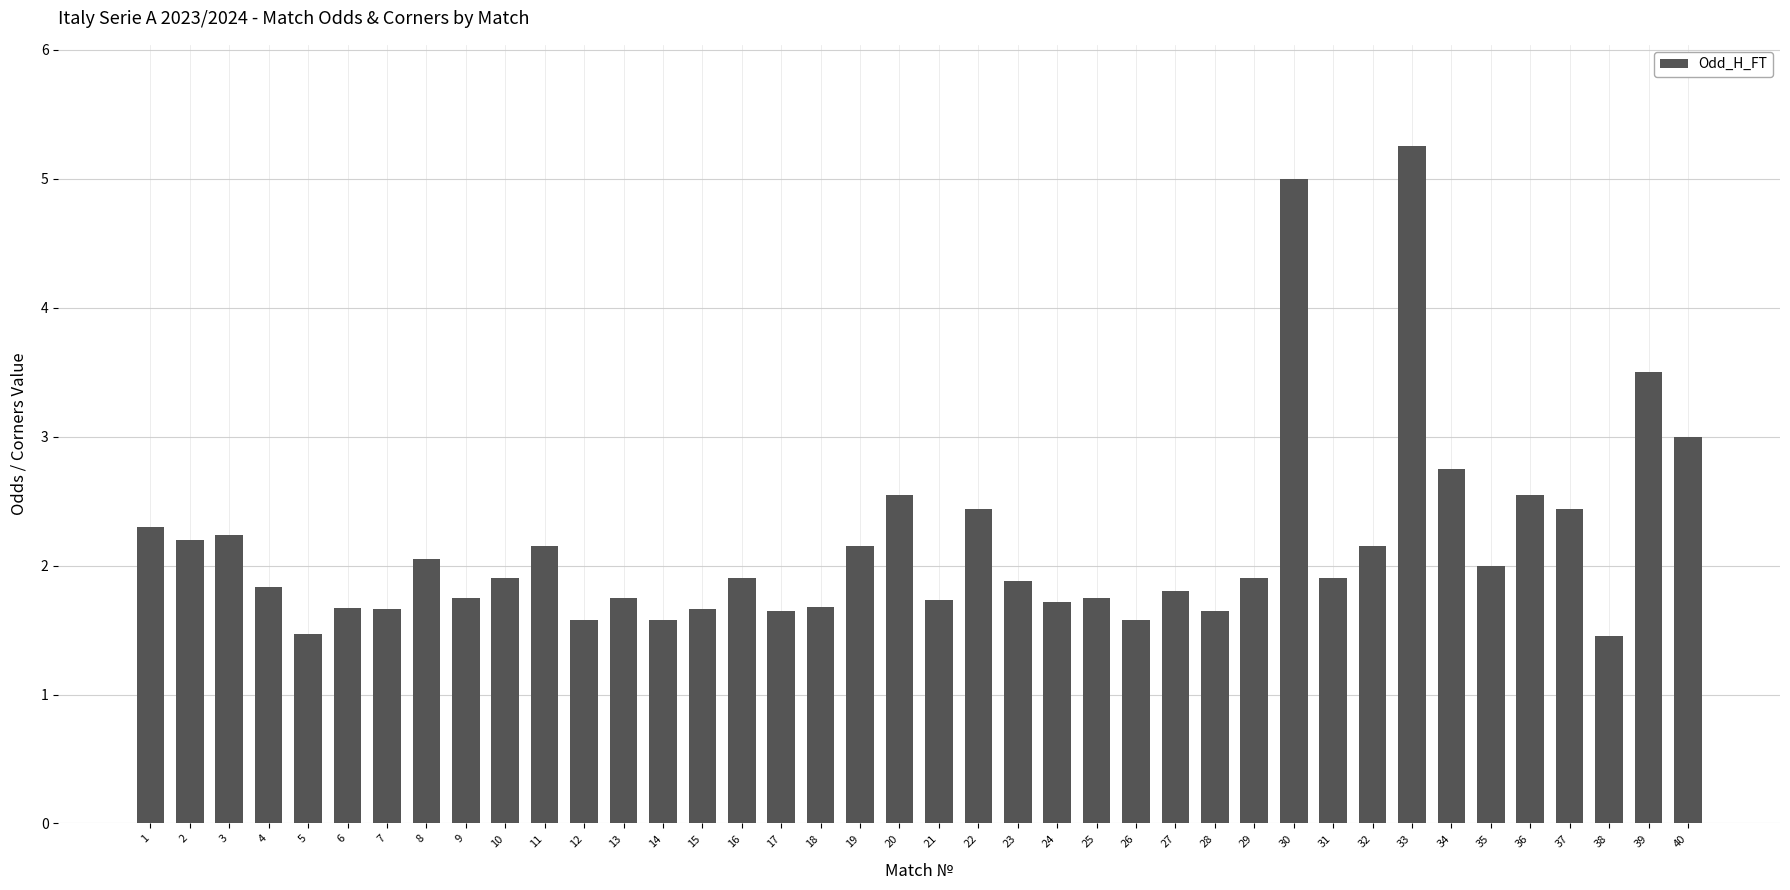

Does the chart contain stacked bars?

No